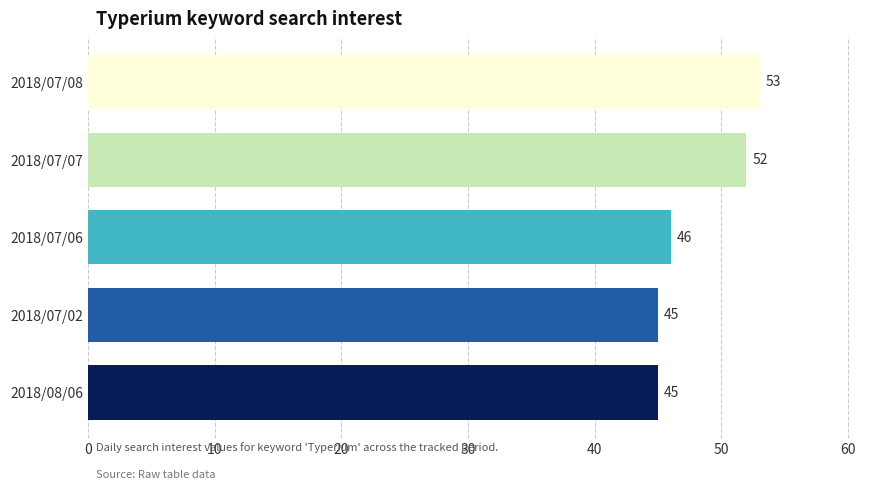

Count the values in the range 45 to 52.

4